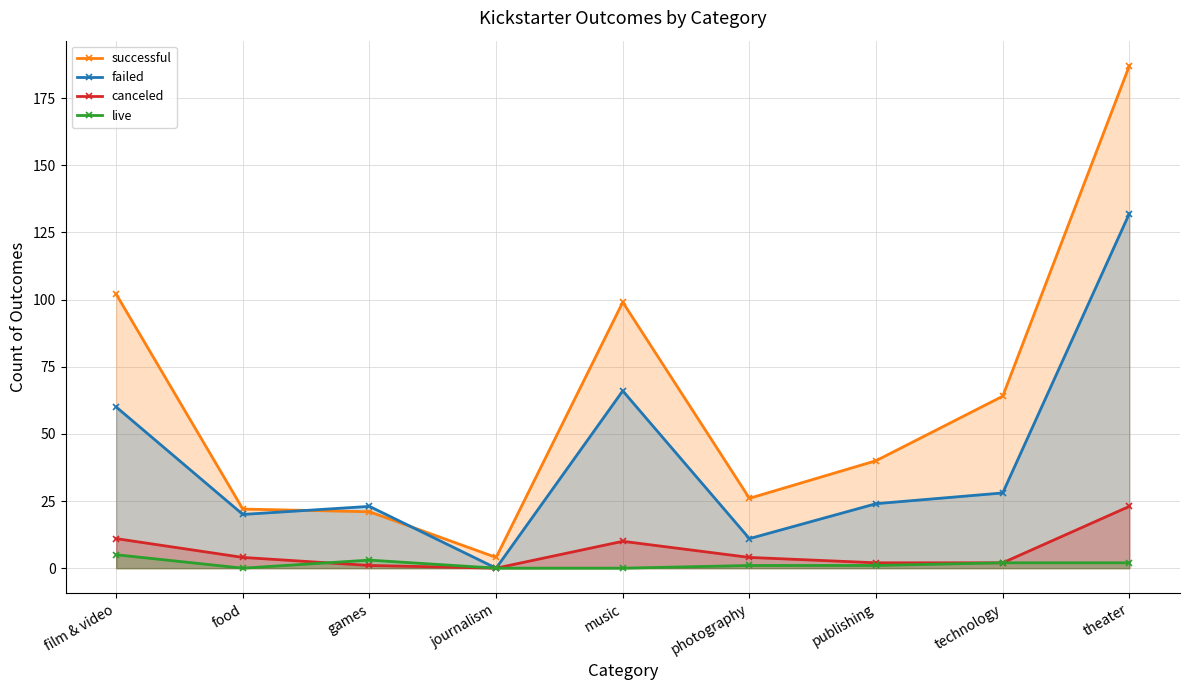

In successful, how many points are lower than both neighbors (excluding endpoints)?

2